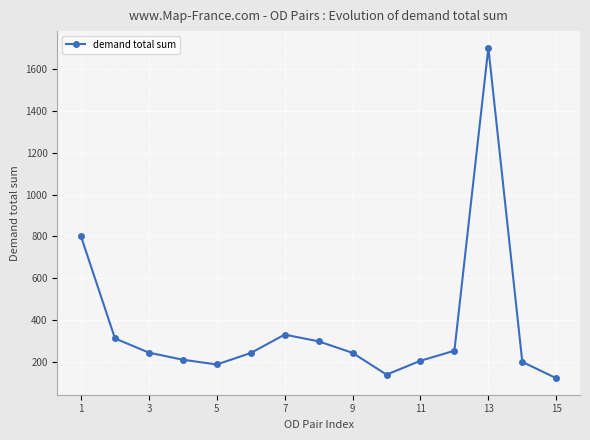

True or false: there are more than 1 points higher than both neighbors.

True